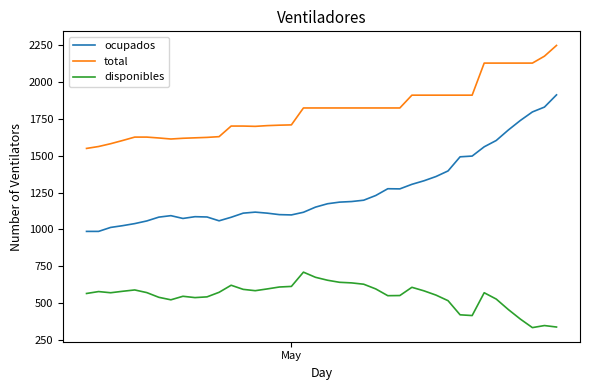

What is the maximum value for total?

2250